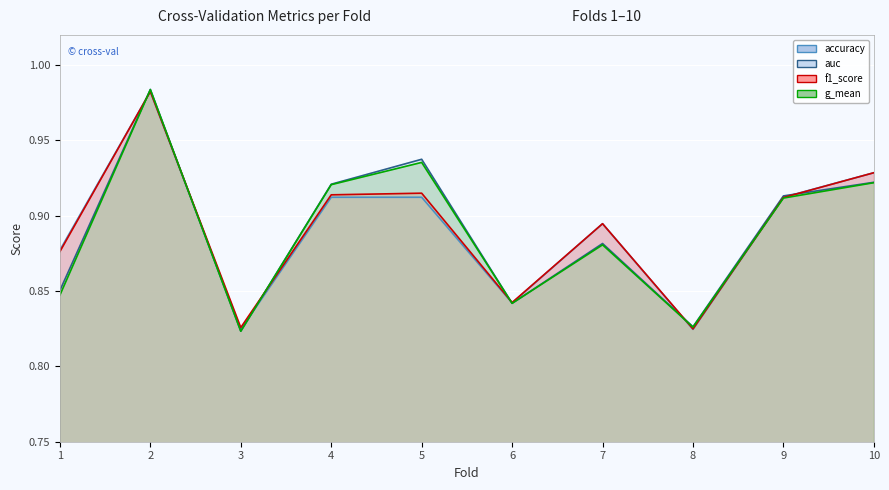

True or false: f1_score has a value of 0.9 at 7.

True